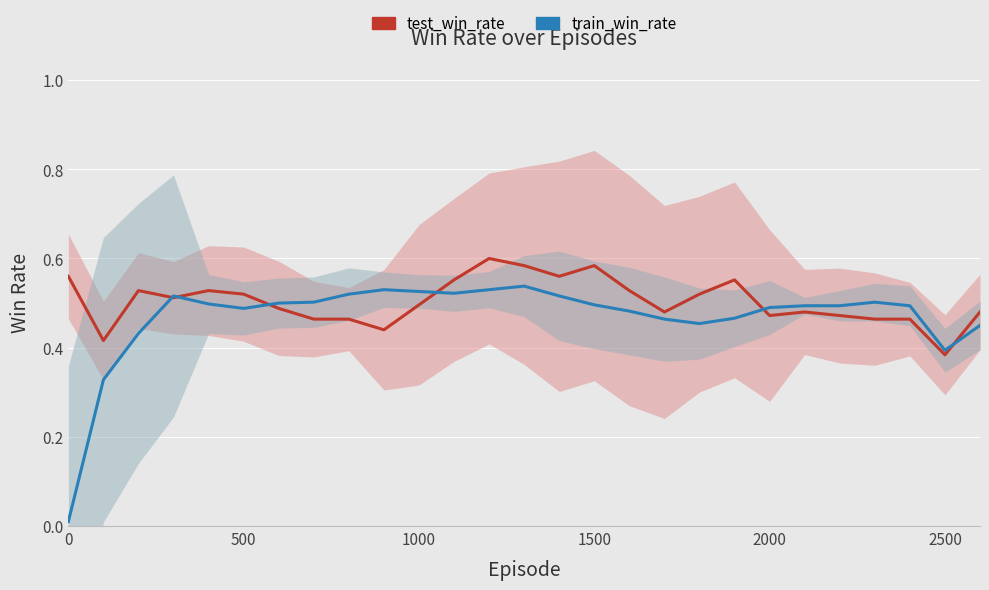

What is the difference between the maximum and second lowest values in the train_win_rate series?

0.2